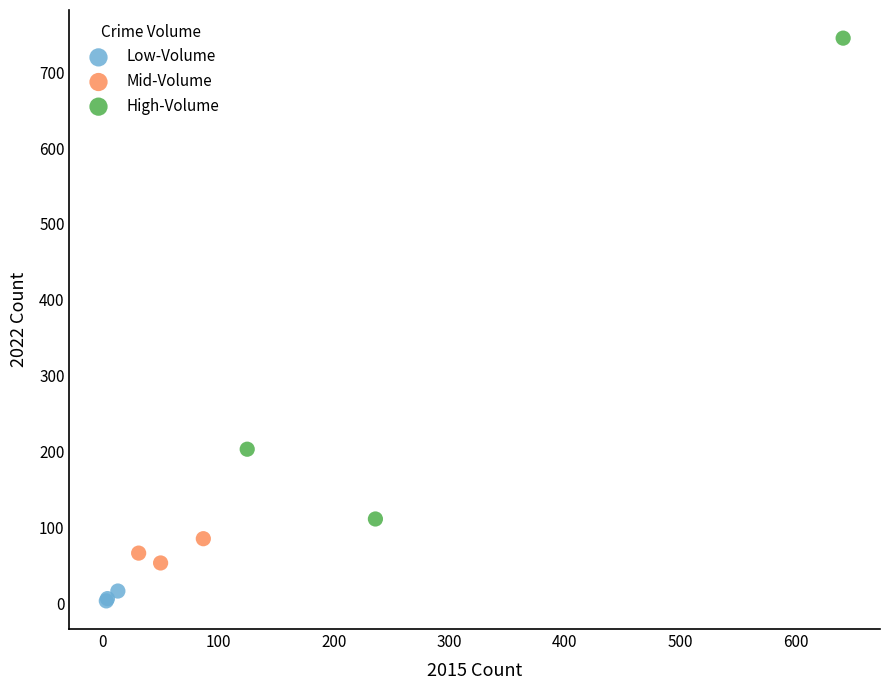

Which series reaches the minimum Y coordinate?

Low-Volume